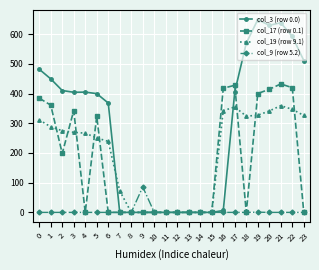

Which series has the largest total across all categories?

col_3 (row 0.0)